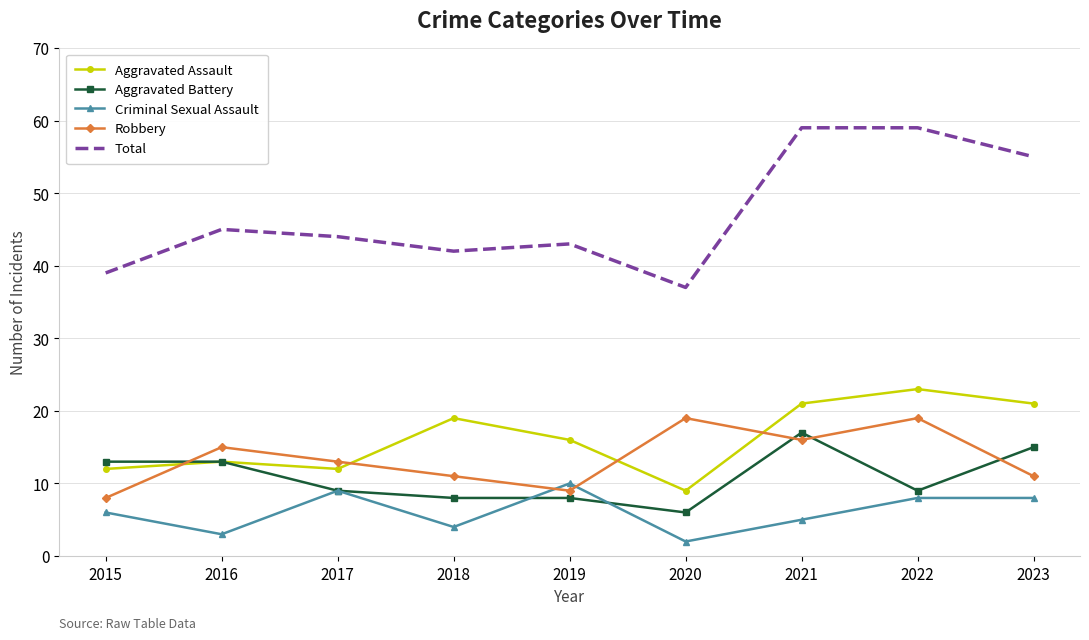

The value of Criminal Sexual Assault at 2015 is 6. True or false?

True